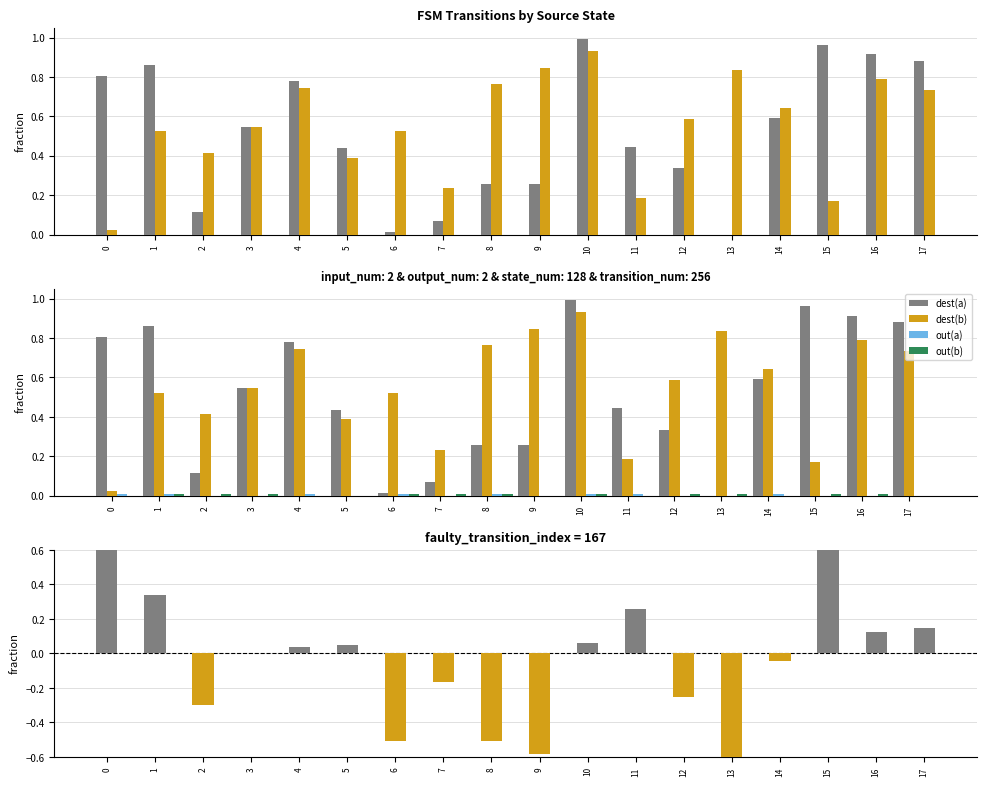

Between 14 and 2, which is larger?

14